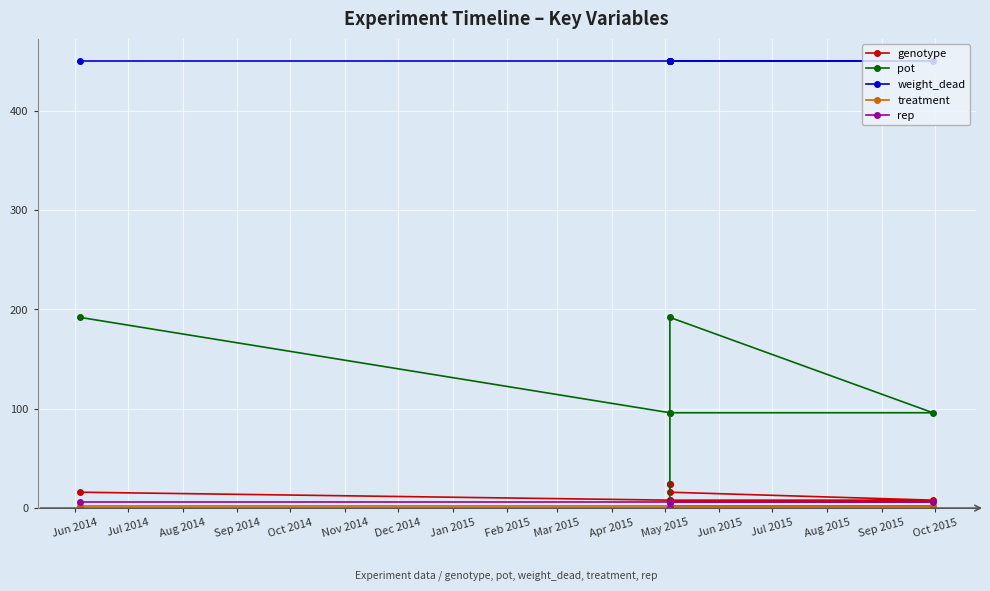

At which label is weight_dead closest to 450?

Jun 2014